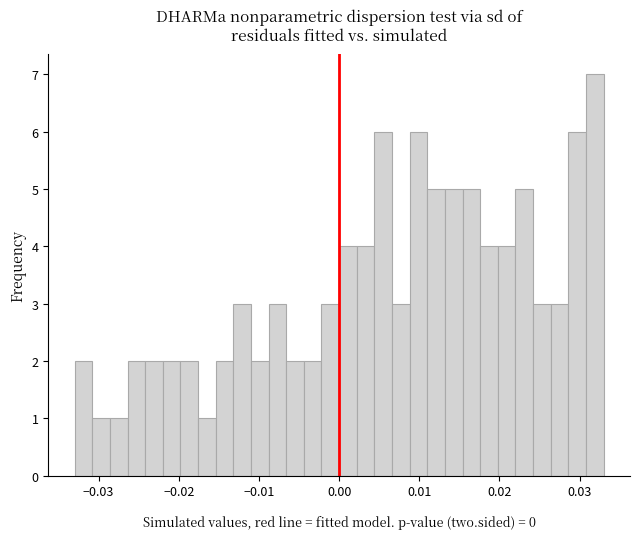

Around what value on the x-axis is the tallest bar? Give the approximate position of its centre, as read against the axis.

0.032